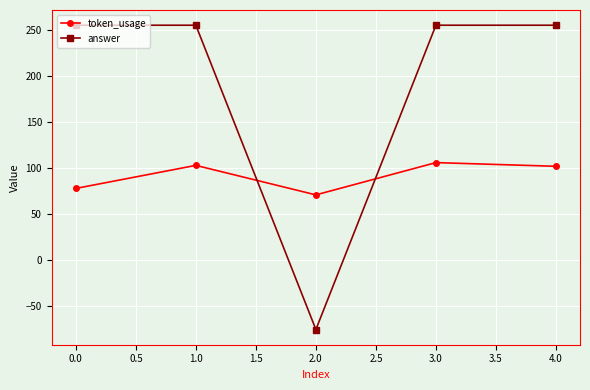

What is the sum of all token_usage values?

460